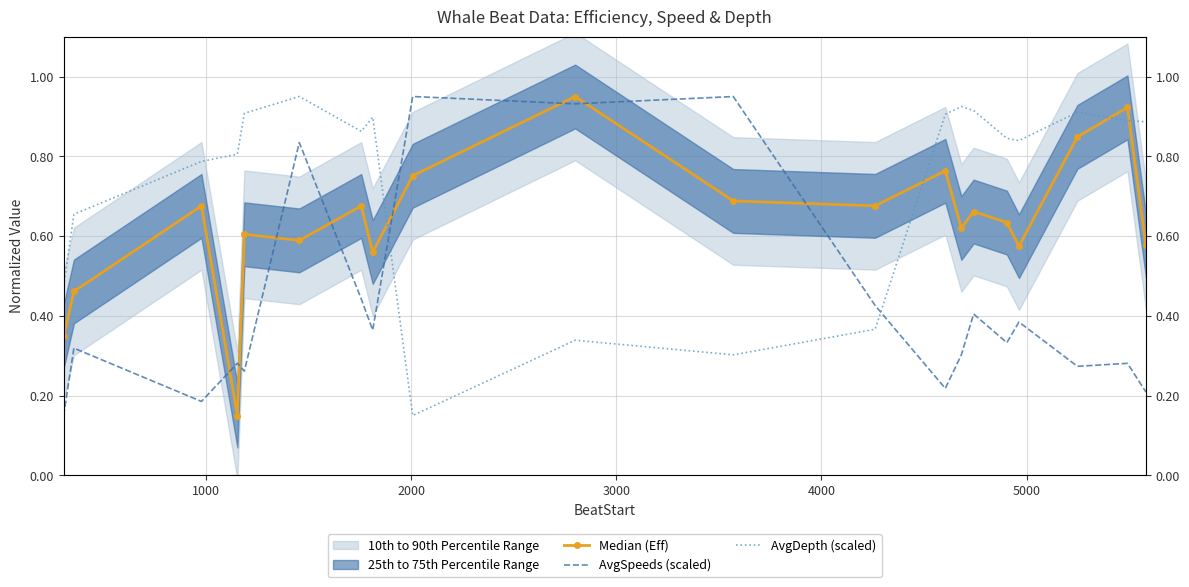

Which series has the largest total across all categories?

AvgDepth (scaled)